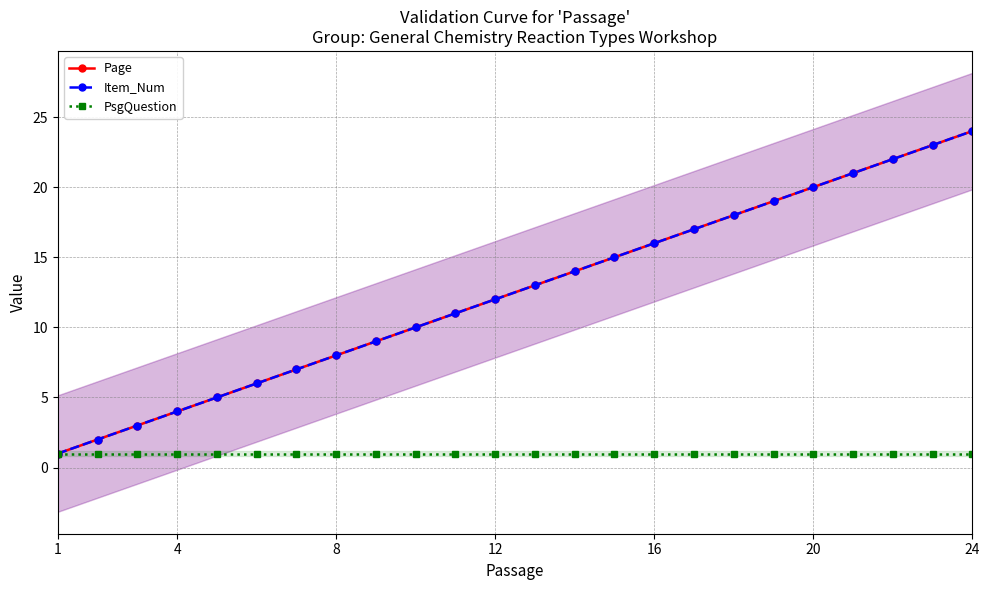

True or false: Page and PsgQuestion intersect in this chart.

False